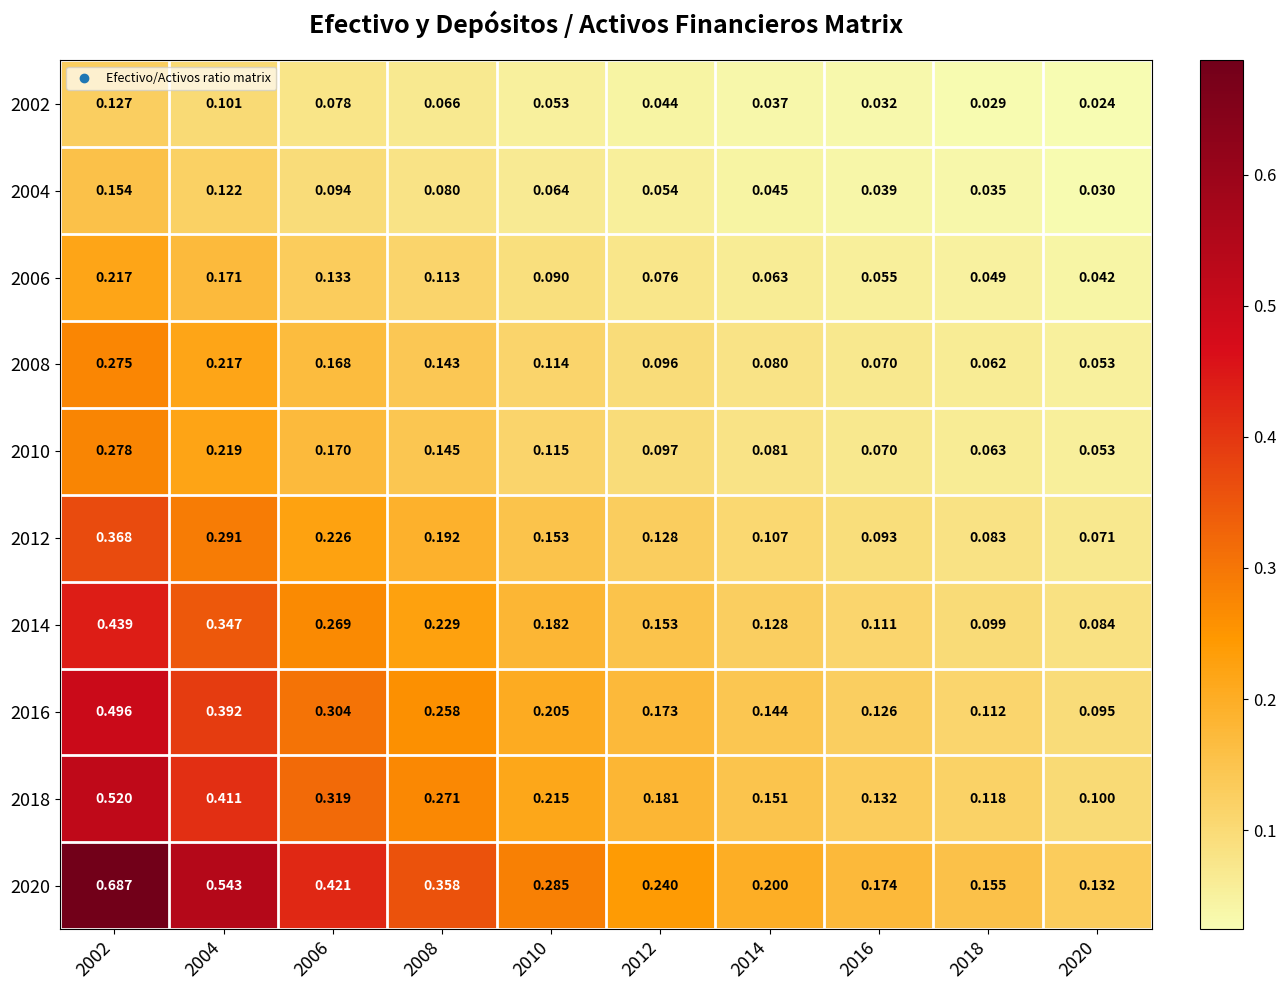

Is the value of 2008 at 2020 greater than the value of 2018 at 2014?

No